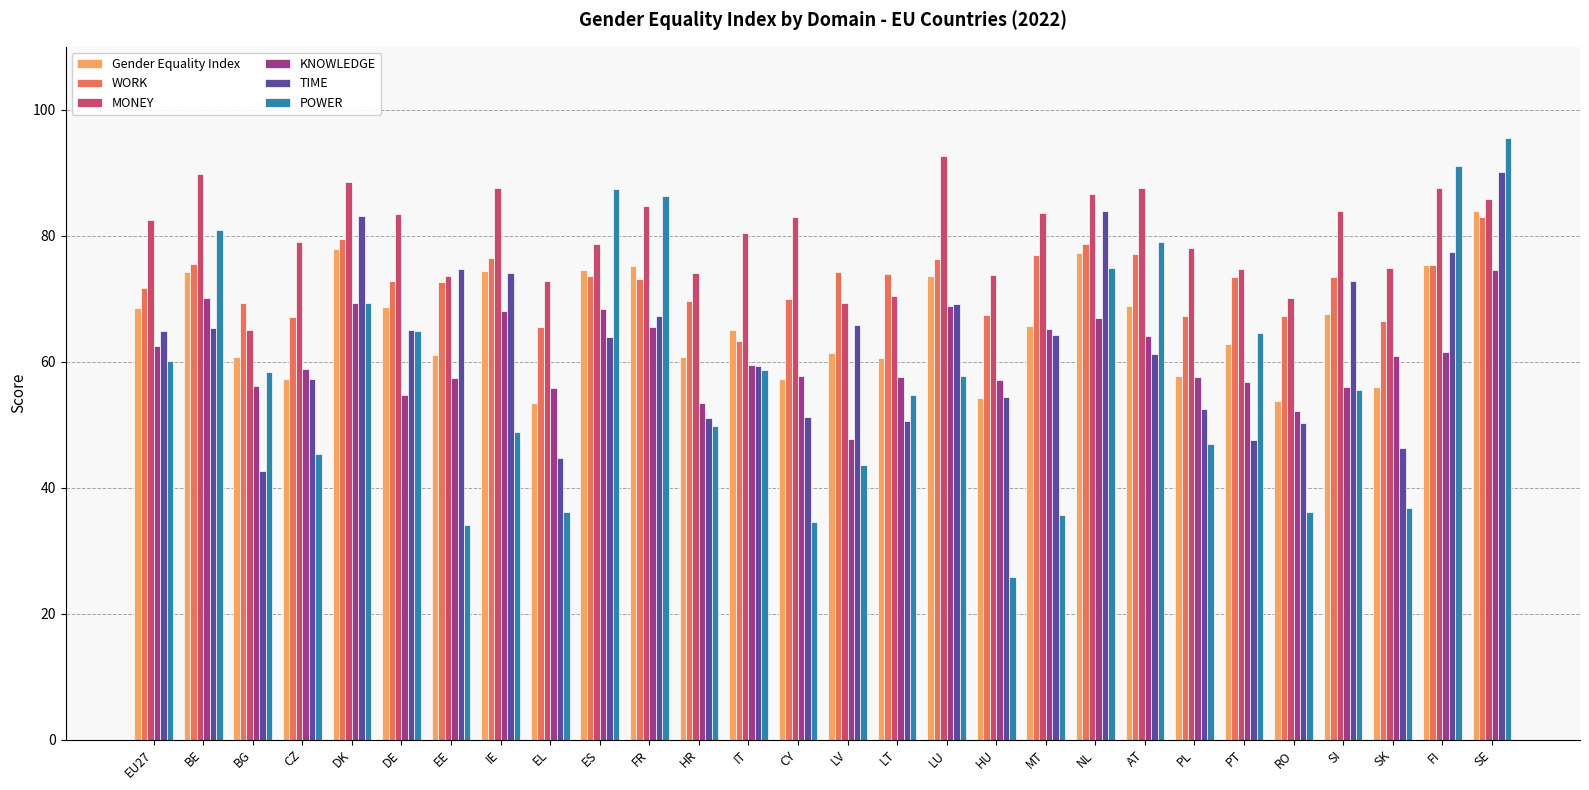

What position from the right is IT?

16